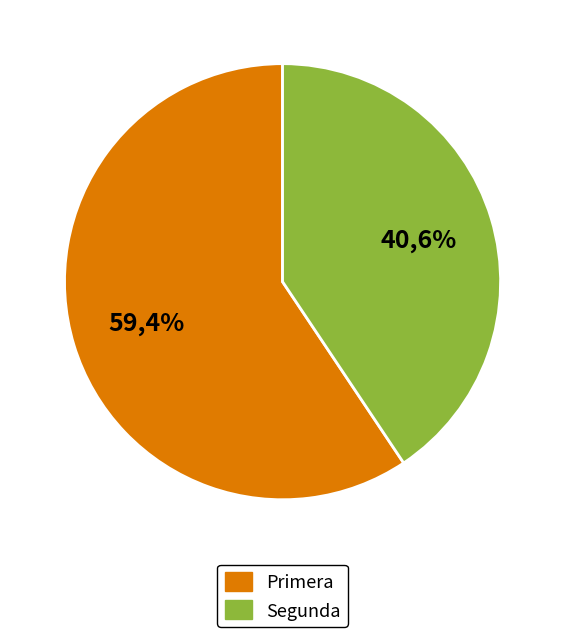

What percentage do Primera and Segunda together represent?

100.0%